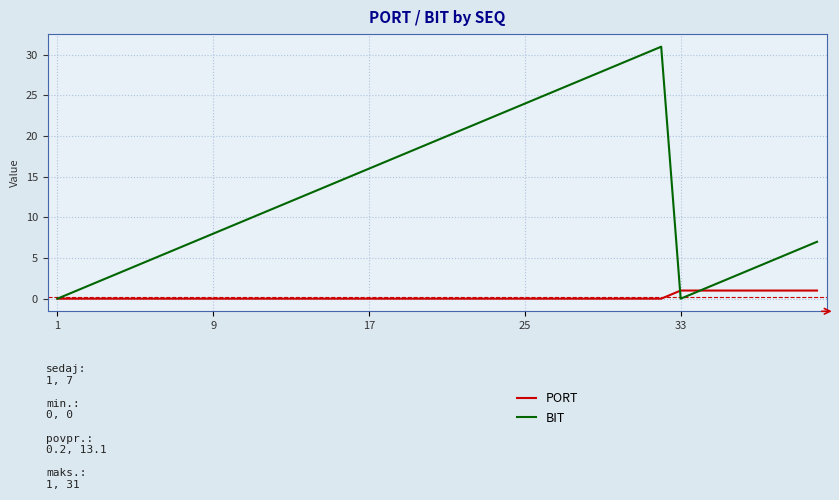

Which series has the largest total across all categories?

BIT